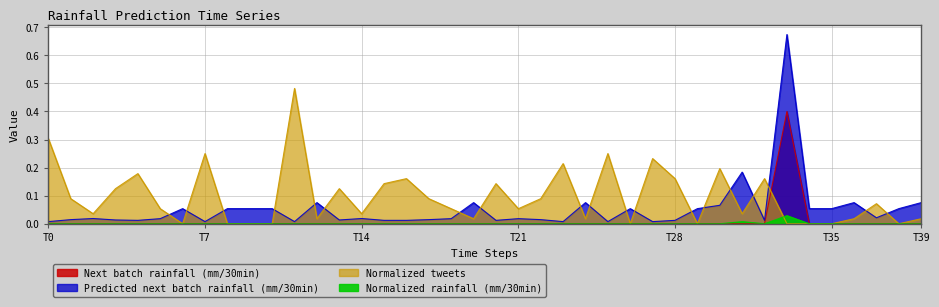

Which has a higher value, 8 or 29?

8